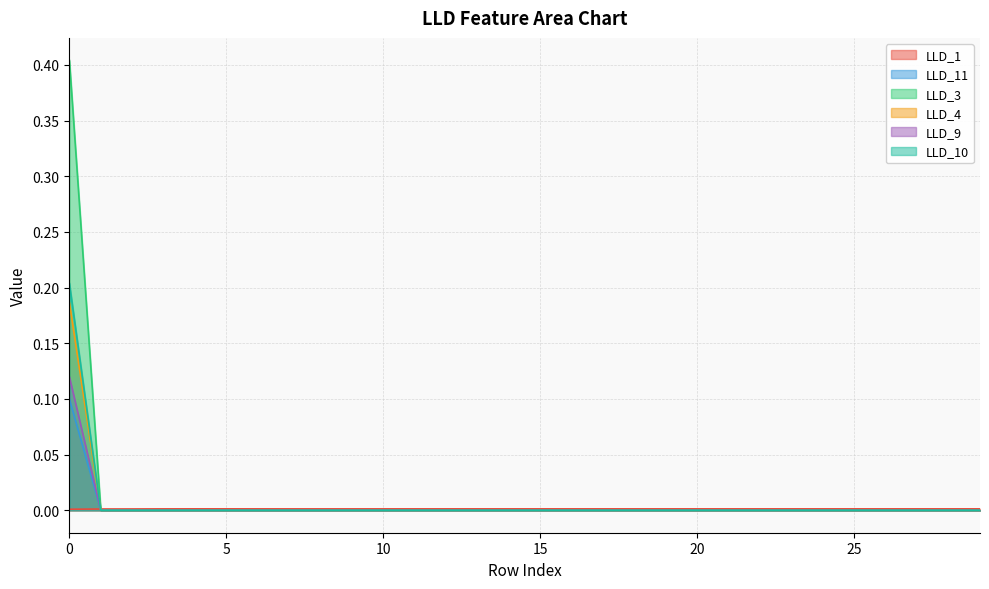

True or false: LLD_3 has a value of 0.1 at 1.

False